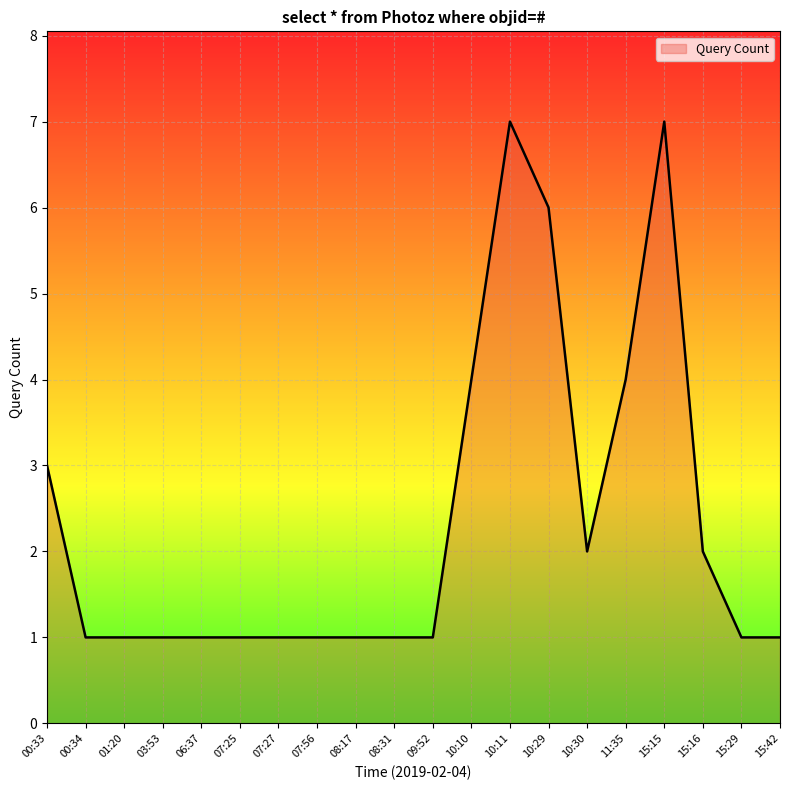

The value at 10:29 is 6. True or false?

True